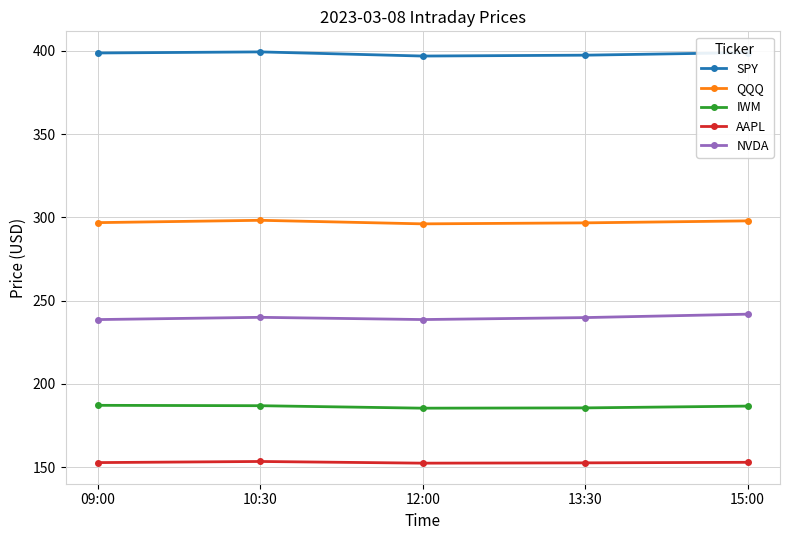

In SPY, how many points are lower than both neighbors (excluding endpoints)?

1